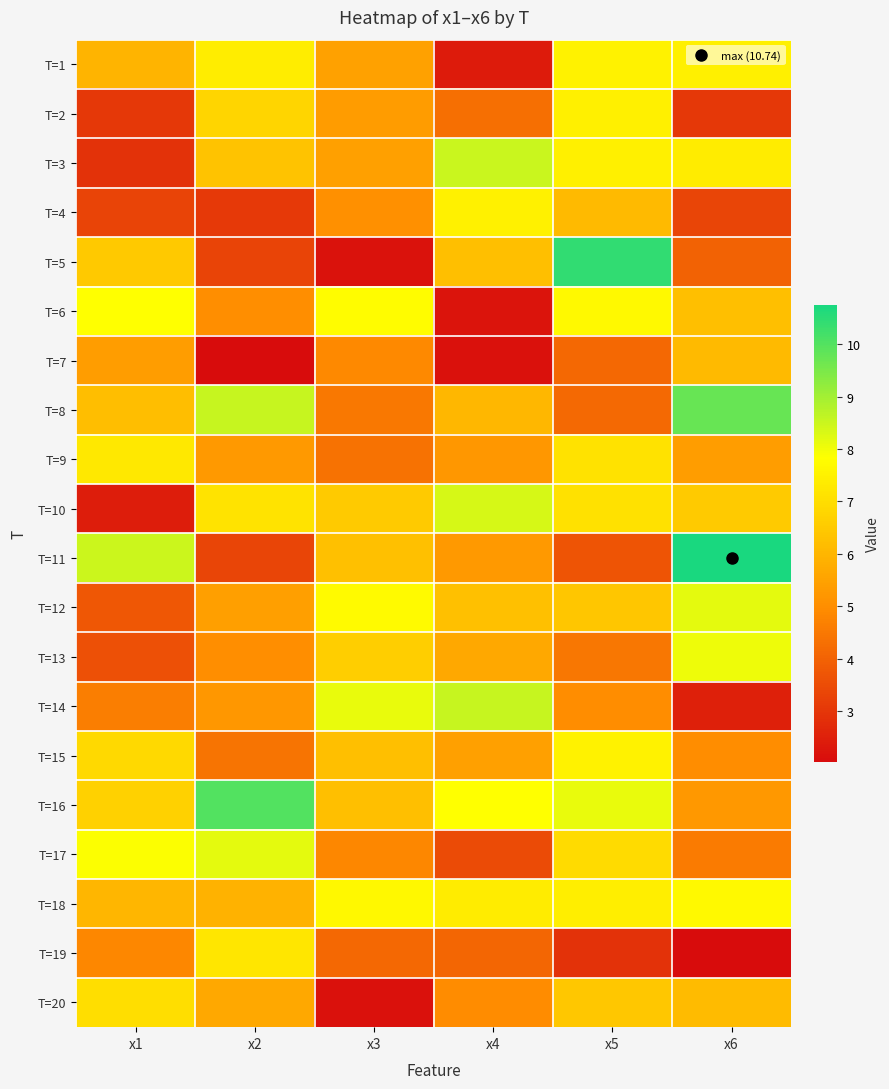

Reading right to left, transcribe all the data shown in this chart.

T=1: x6=7.5	x5=7.5	x4=2.4	x3=5.5	x2=7.4	x1=6.0
T=2: x6=3.0	x5=7.4	x4=4.3	x3=5.3	x2=6.8	x1=3.1
T=3: x6=7.4	x5=7.5	x4=8.5	x3=5.4	x2=6.3	x1=2.9
T=4: x6=3.3	x5=6.1	x4=7.5	x3=5.1	x2=3.1	x1=3.3
T=5: x6=4.0	x5=10.4	x4=6.2	x3=2.2	x2=3.3	x1=6.5
T=6: x6=6.2	x5=7.7	x4=2.2	x3=7.8	x2=5.0	x1=7.8
T=7: x6=6.1	x5=4.1	x4=2.1	x3=4.9	x2=2.0	x1=5.4
T=8: x6=9.8	x5=4.2	x4=6.0	x3=4.5	x2=8.6	x1=6.2
T=9: x6=5.4	x5=7.1	x4=5.2	x3=4.4	x2=5.3	x1=7.2
T=10: x6=6.5	x5=7.1	x4=8.3	x3=6.5	x2=7.2	x1=2.4
T=11: x6=10.7	x5=3.7	x4=5.3	x3=6.3	x2=3.3	x1=8.5
T=12: x6=8.2	x5=6.4	x4=6.3	x3=7.7	x2=5.4	x1=3.7
T=13: x6=8.0	x5=4.5	x4=5.7	x3=6.6	x2=5.0	x1=3.6
T=14: x6=2.5	x5=5.0	x4=8.5	x3=8.1	x2=5.2	x1=4.6
T=15: x6=5.0	x5=7.5	x4=5.4	x3=6.2	x2=4.4	x1=6.9
T=16: x6=5.3	x5=8.1	x4=7.8	x3=6.2	x2=10.0	x1=6.7
T=17: x6=4.6	x5=6.9	x4=3.5	x3=4.9	x2=8.2	x1=7.9
T=18: x6=7.7	x5=7.4	x4=7.4	x3=7.7	x2=5.9	x1=6.0
T=19: x6=2.1	x5=2.9	x4=4.1	x3=4.1	x2=7.2	x1=4.8
T=20: x6=6.1	x5=6.5	x4=4.9	x3=2.2	x2=5.6	x1=7.0